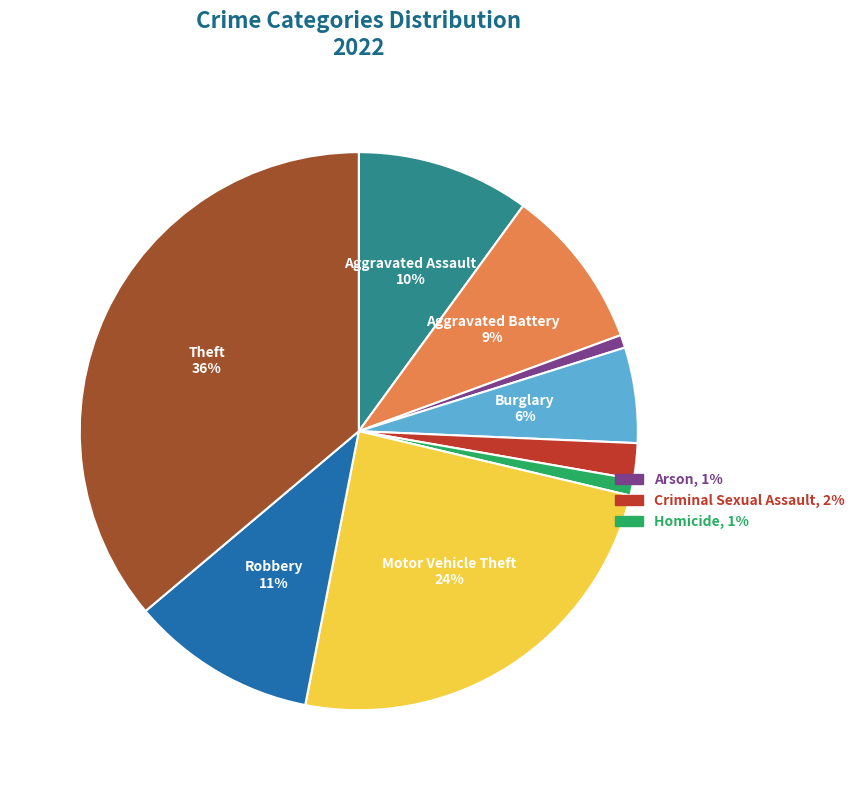

Does any single category account for the majority?

No